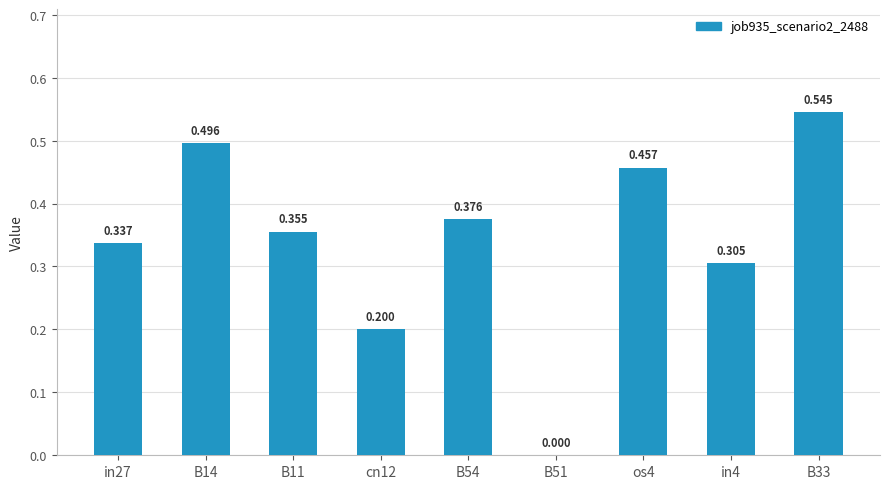

How many positive values are there?

8